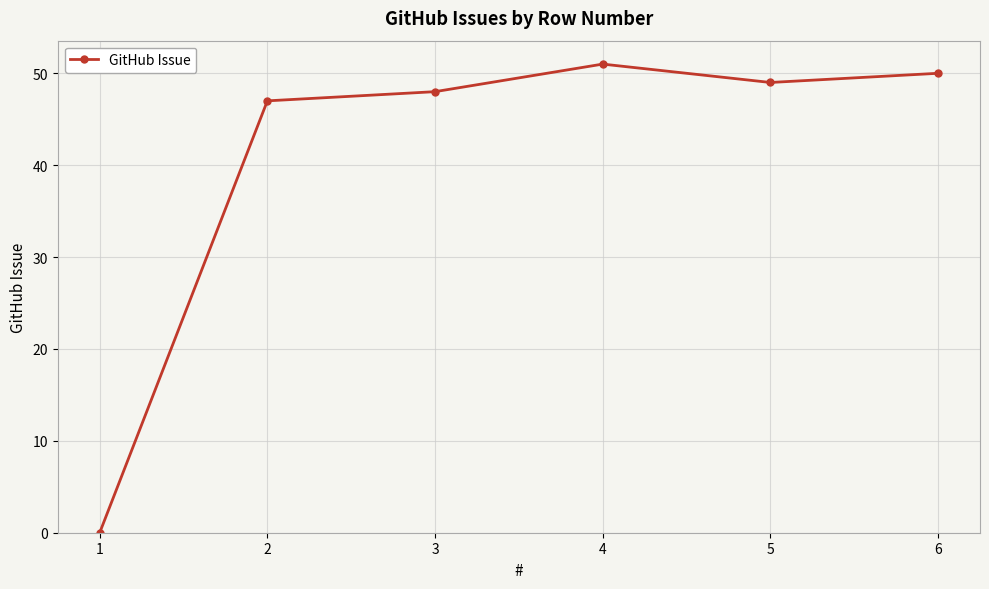

Rank the categories by value from highest to lowest.

4, 6, 5, 3, 2, 1